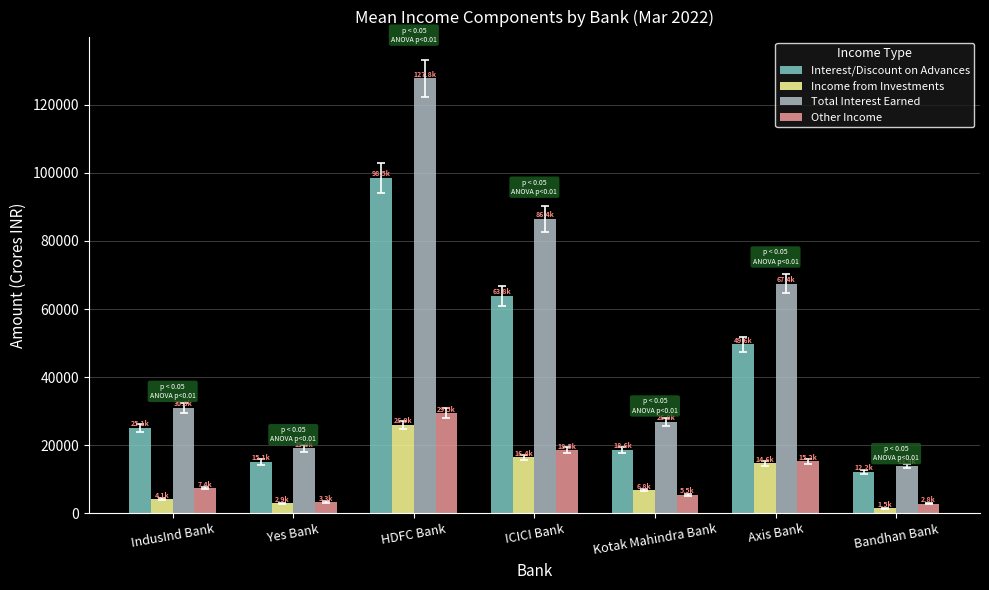

The Interest/Discount on Advances series shows 15094.9 at Yes Bank. True or false?

True